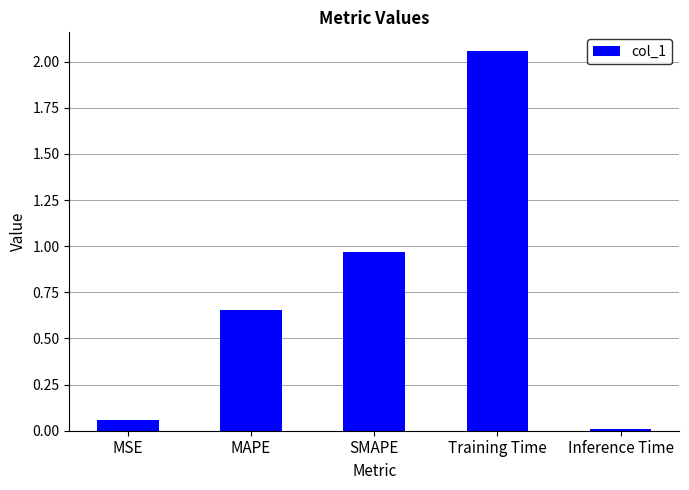

Rank the categories by value from lowest to highest.

Inference Time, MSE, MAPE, SMAPE, Training Time